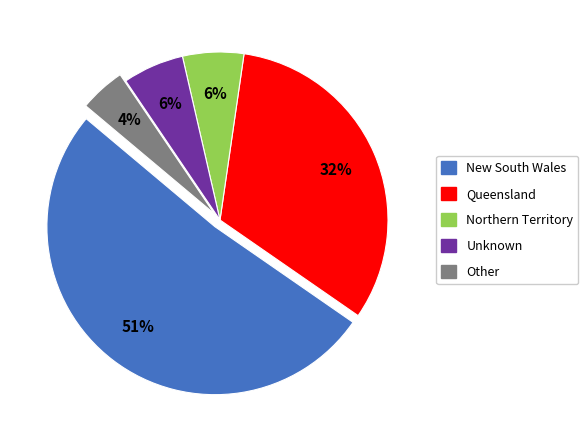

To the nearest percent, what percentage of the pie is Other?

4%